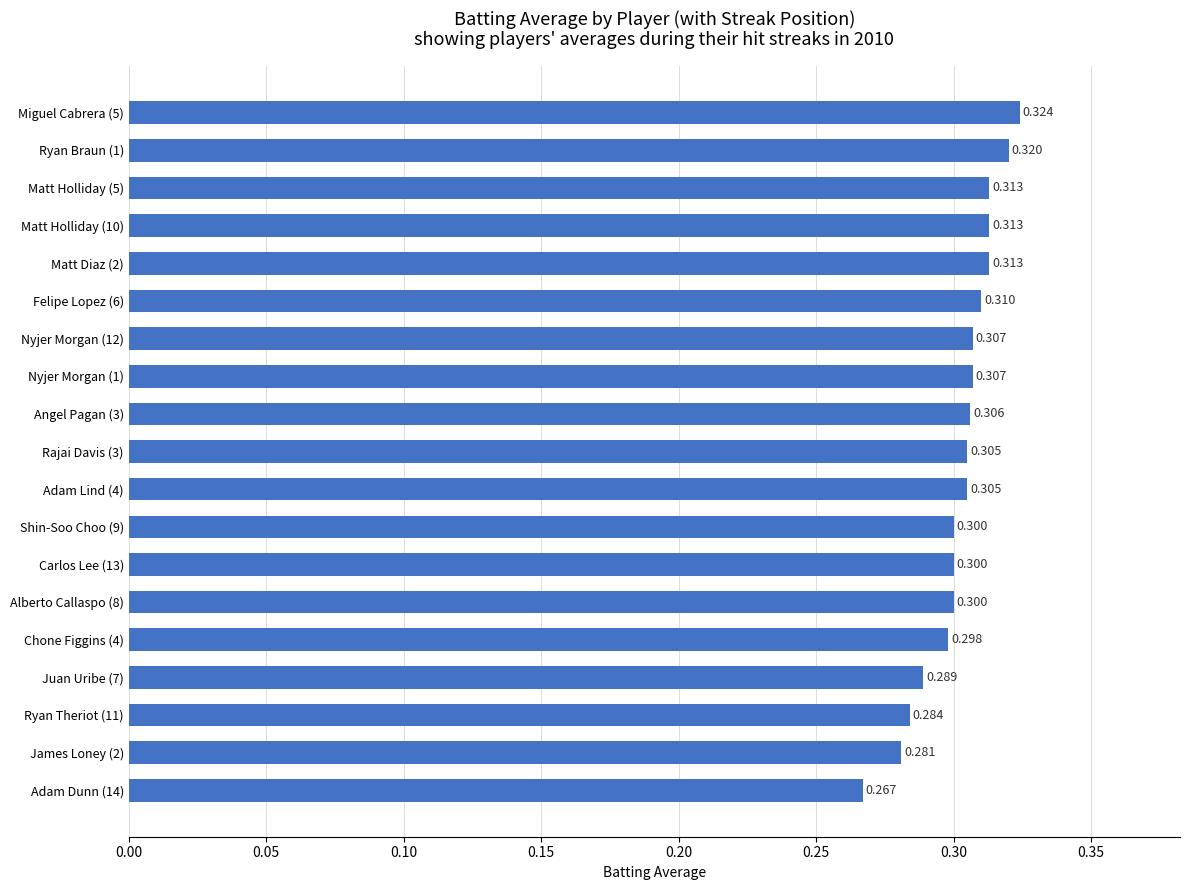

How many bars are there in total?

19